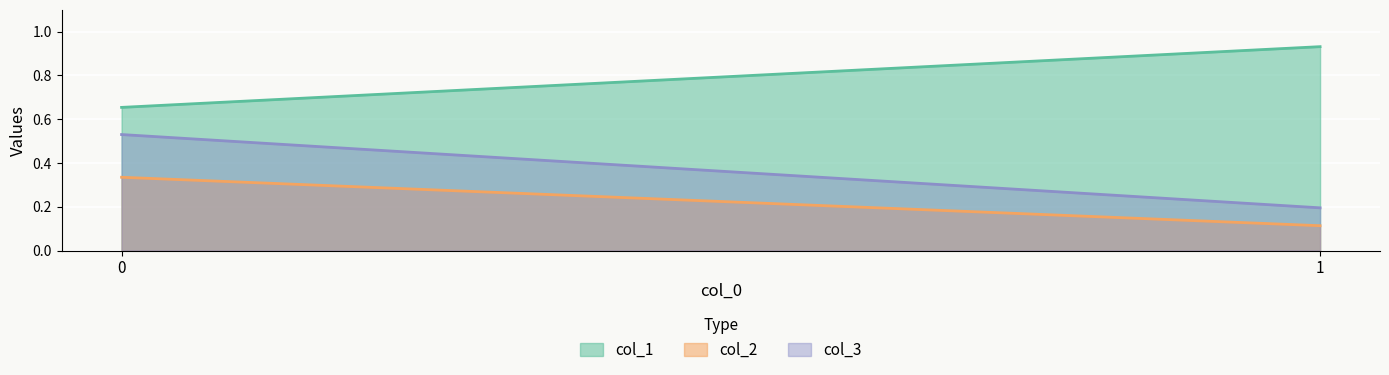

The value of col_1 at 1 is 0.9. True or false?

True